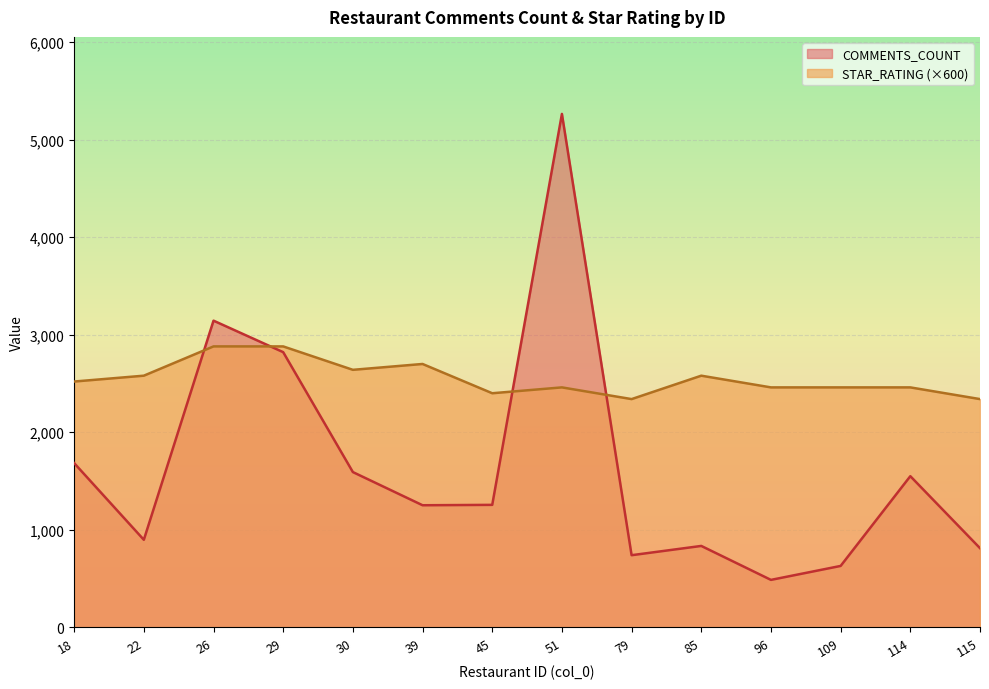

At 26, list the series in order from largest to smallest.

COMMENTS_COUNT, STAR_RATING (×600)